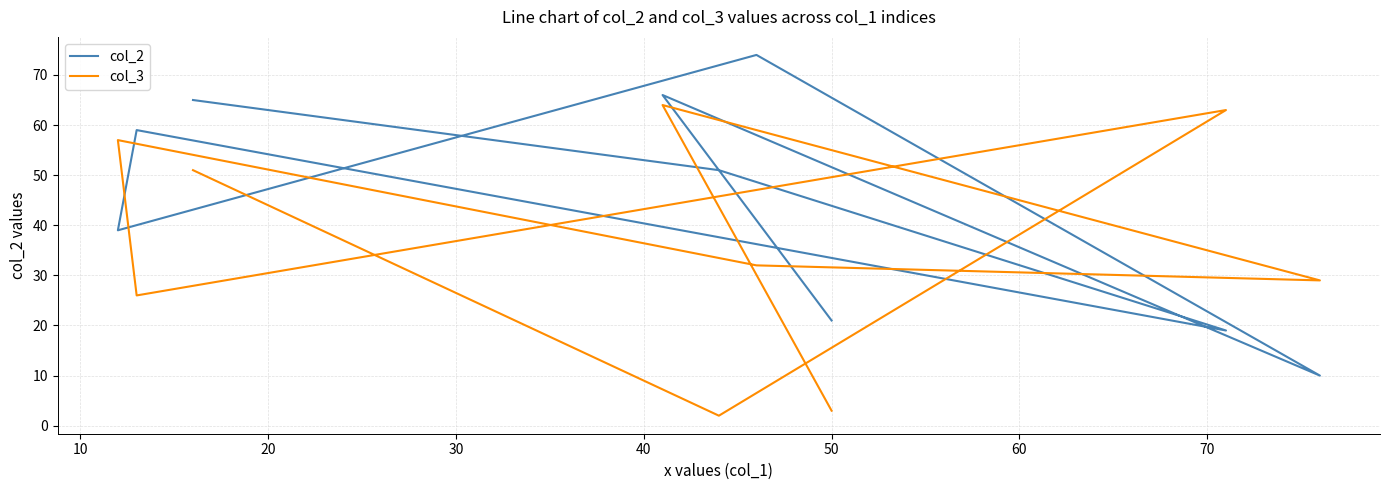

Which series changed the most between 10 and 40?

col_3